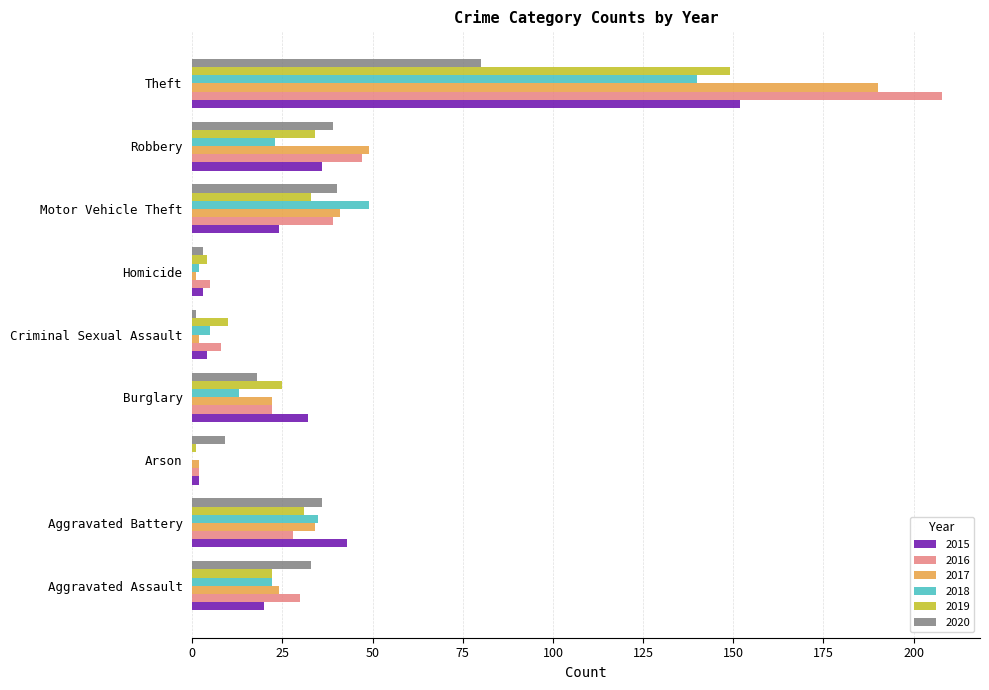

Is it true that 2015 equals 28 at Aggravated Assault?

False